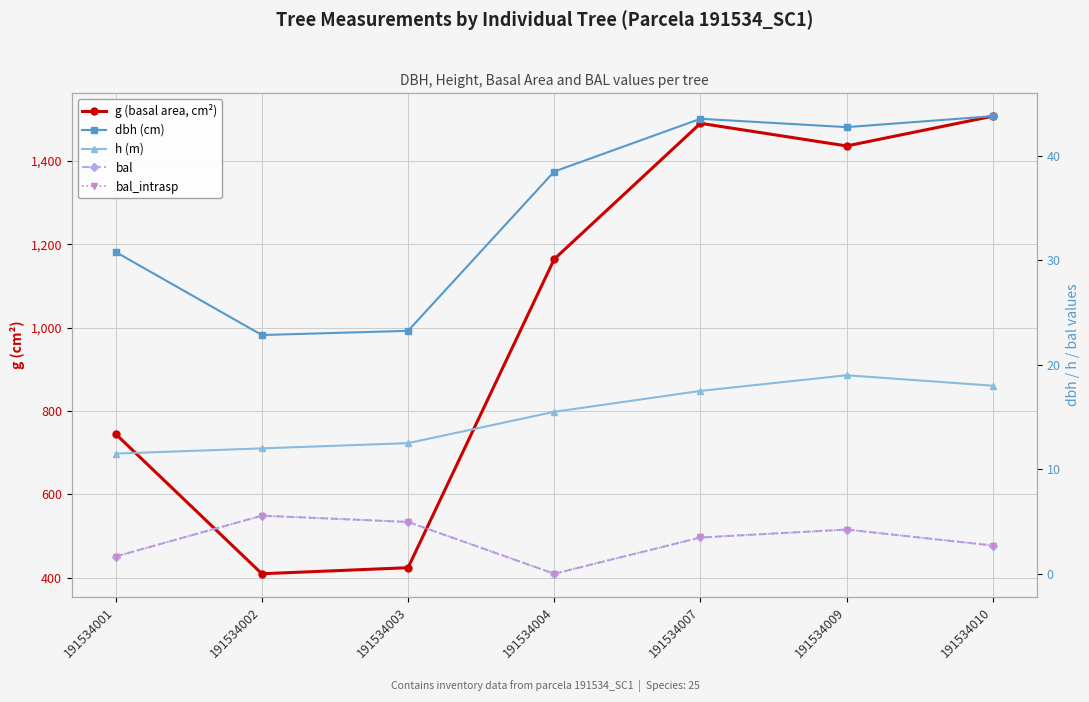

Is it true that g (basal area, cm²) equals 115.9 at 191534002?

False